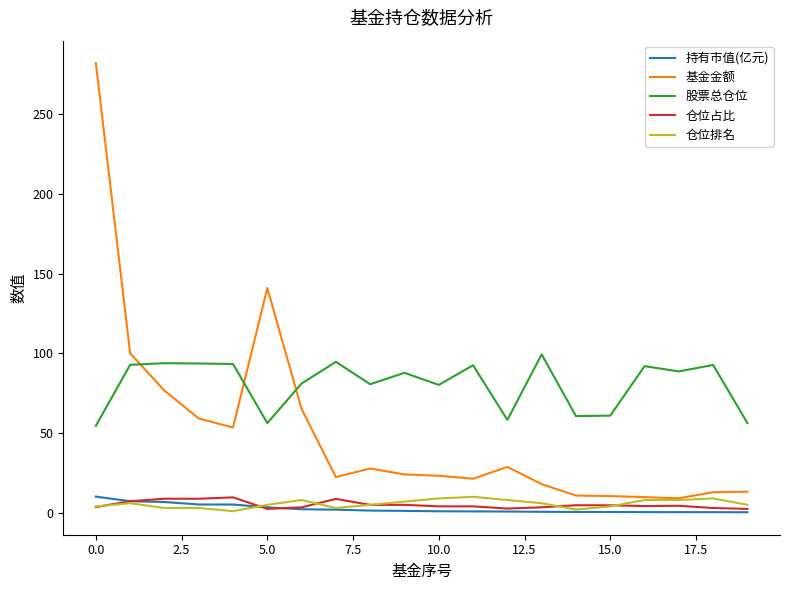

True or false: 股票总仓位 and 仓位排名 cross at least once.

False